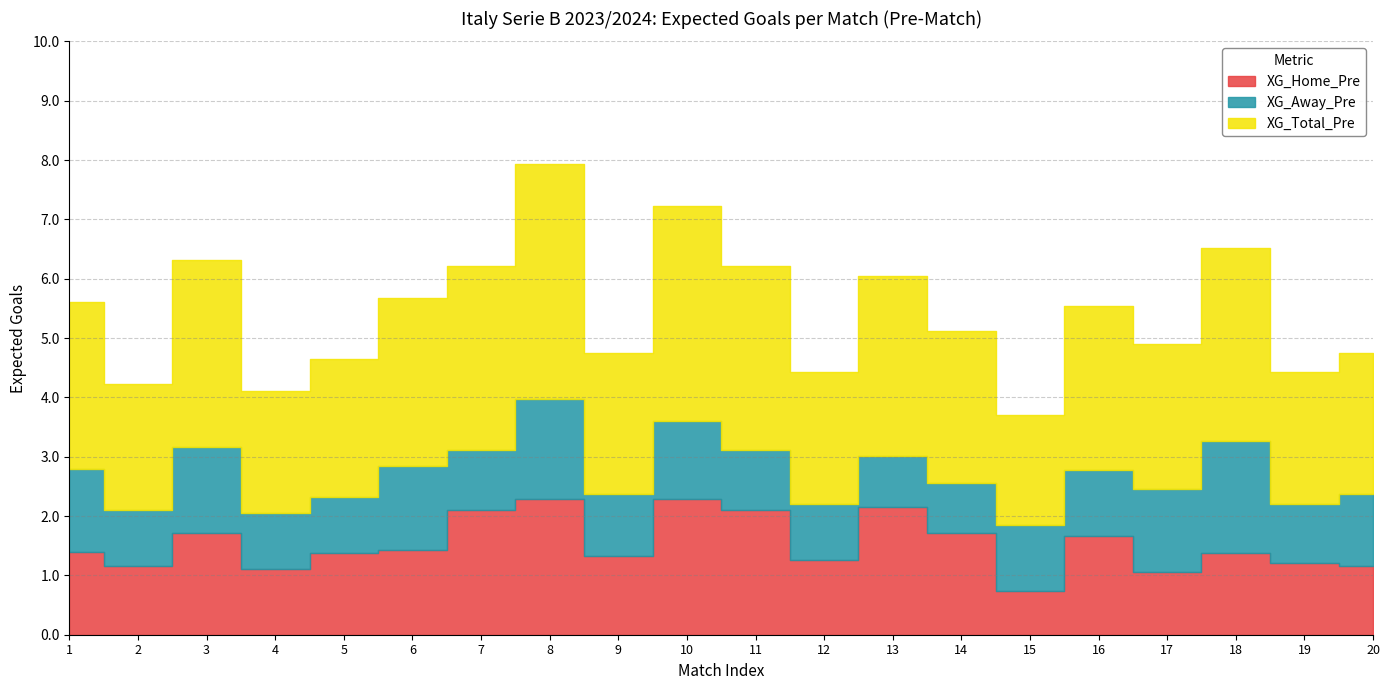

The XG_Total_Pre series shows 1.4 at 12. True or false?

False